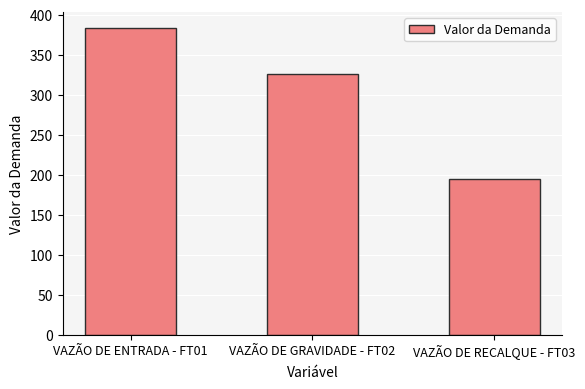

Which has a higher value, VAZÃO DE RECALQUE - FT03 or VAZÃO DE GRAVIDADE - FT02?

VAZÃO DE GRAVIDADE - FT02